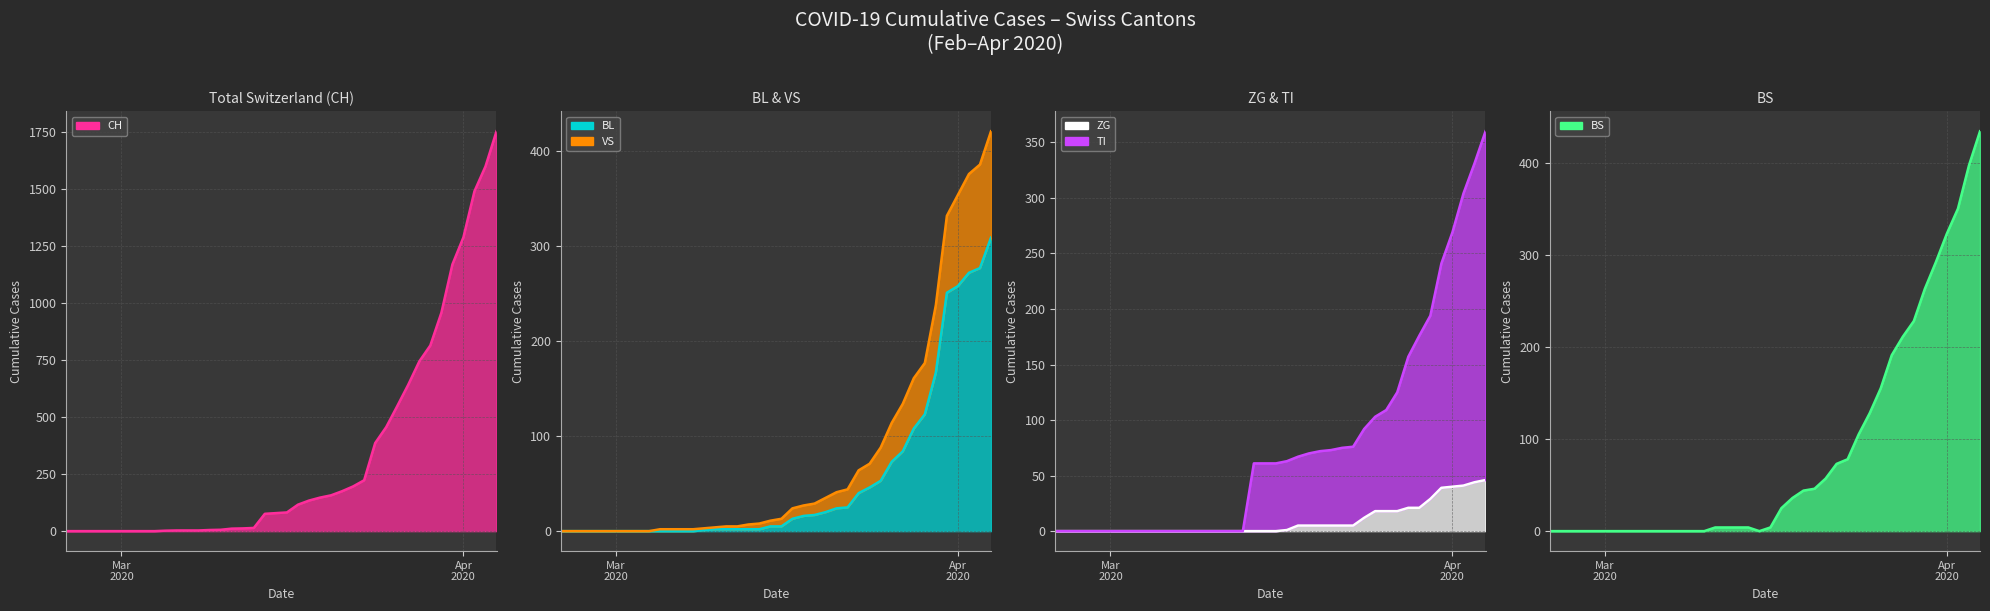

What is the label of the 21st point from the left?

2020-03-16